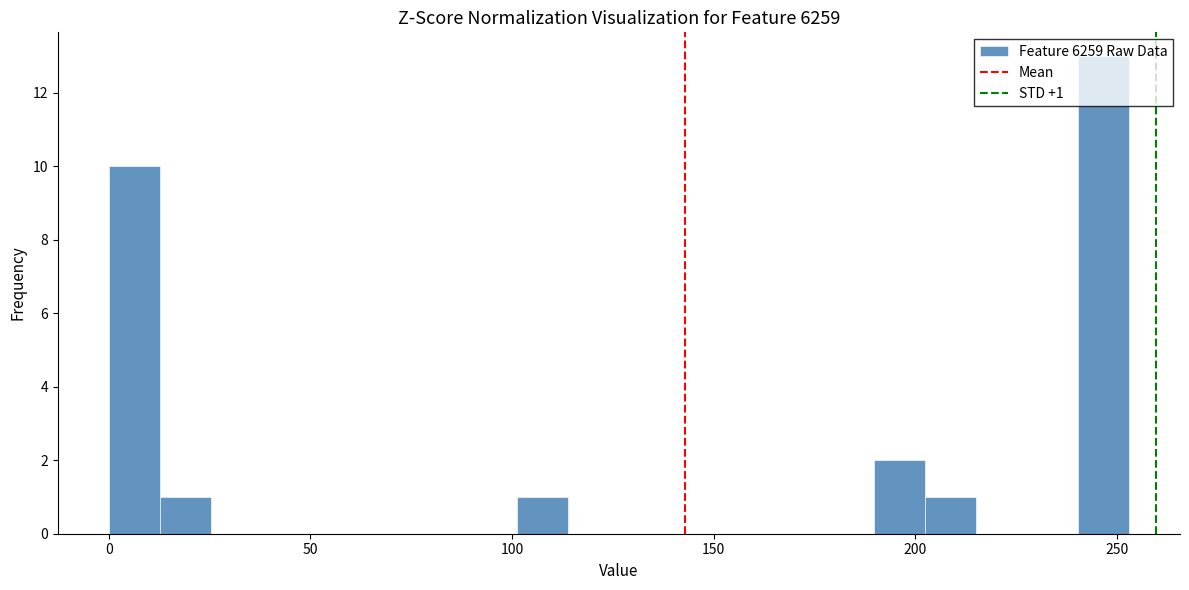

Around what value on the x-axis is the tallest bar? Give the approximate position of its centre, as read against the axis.

245